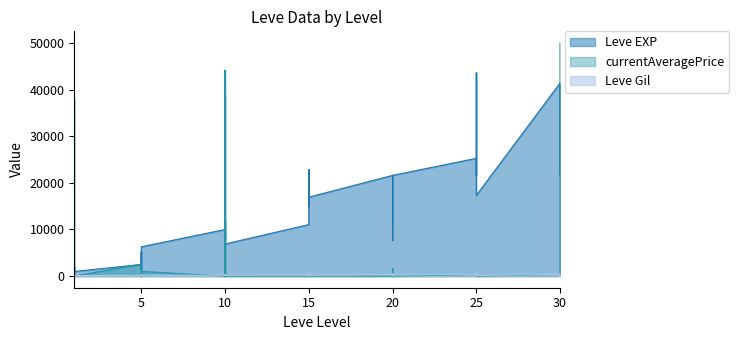

Where is Leve Gil nearest to the value 408?

25